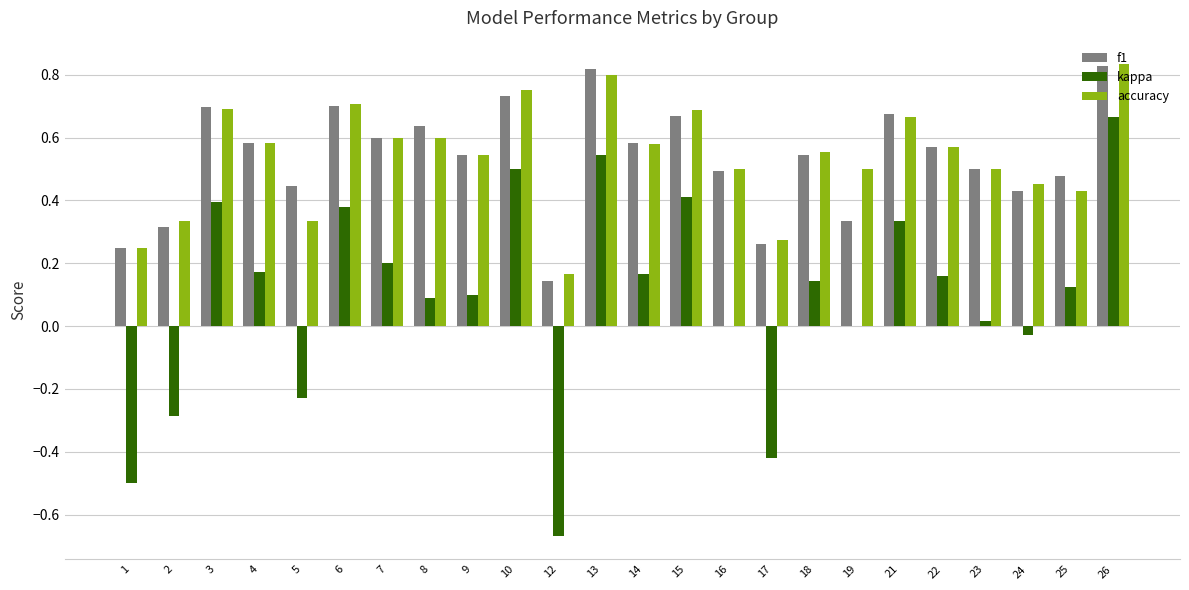

How many distinct data groups are displayed?

3